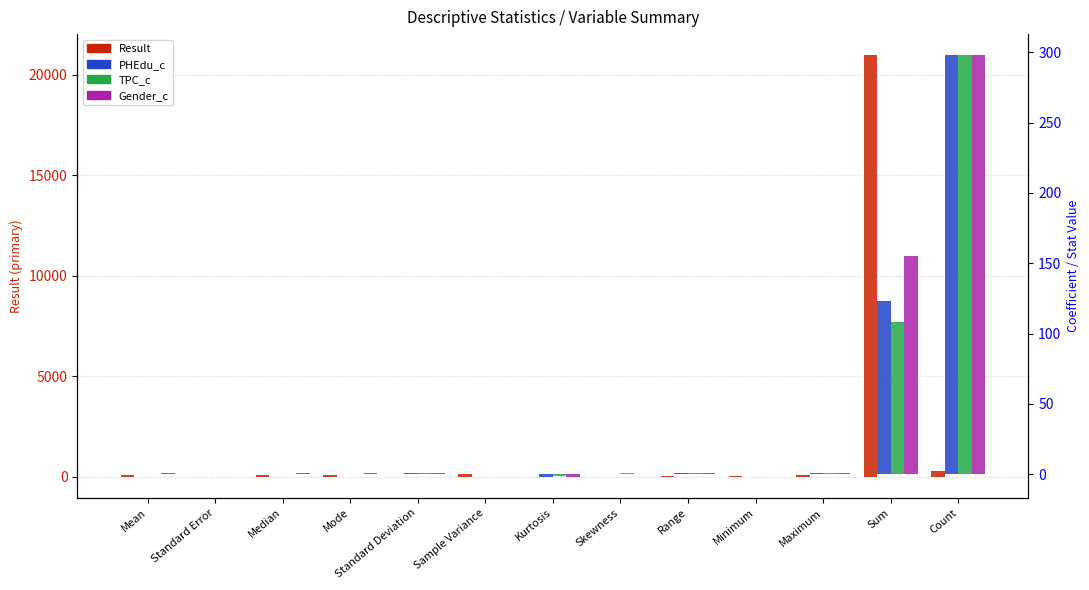

Which label corresponds to the largest value in the chart?

Sum